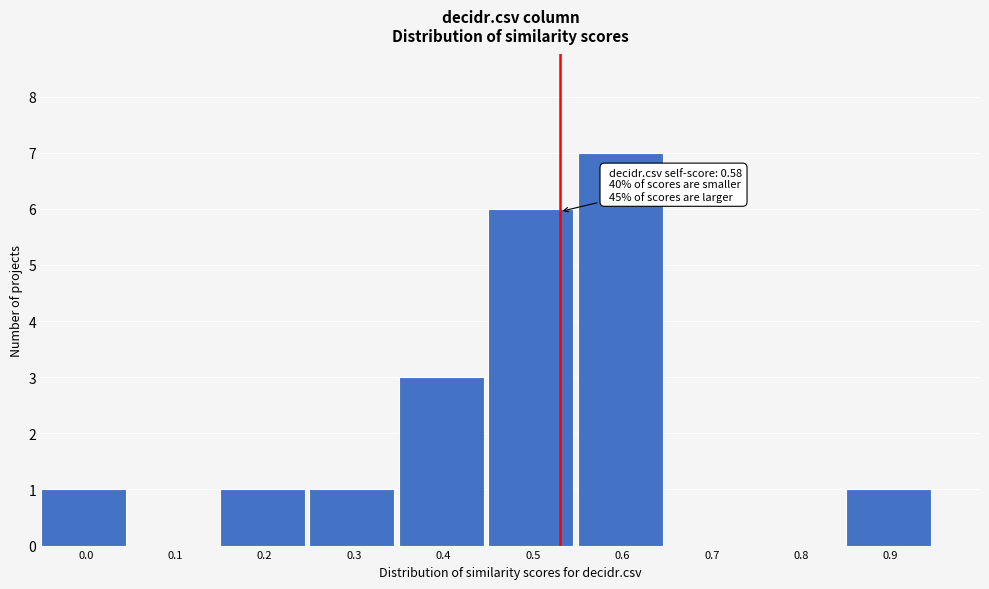

Reading left to right, extract all data points from this chart.

0.0=1	0.1=0	0.2=1	0.3=1	0.4=3	0.5=6	0.6=7	0.7=0	0.8=0	0.9=1